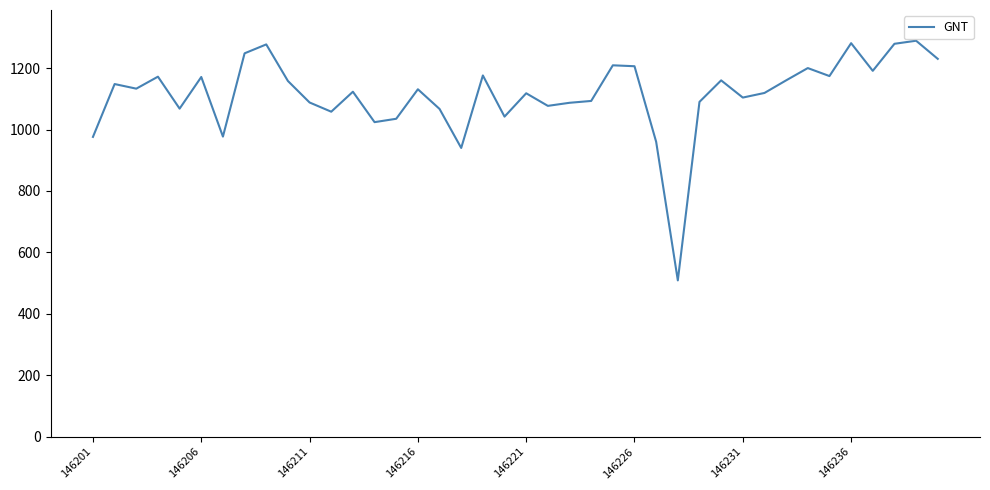

What is the greatest value displayed?

1289